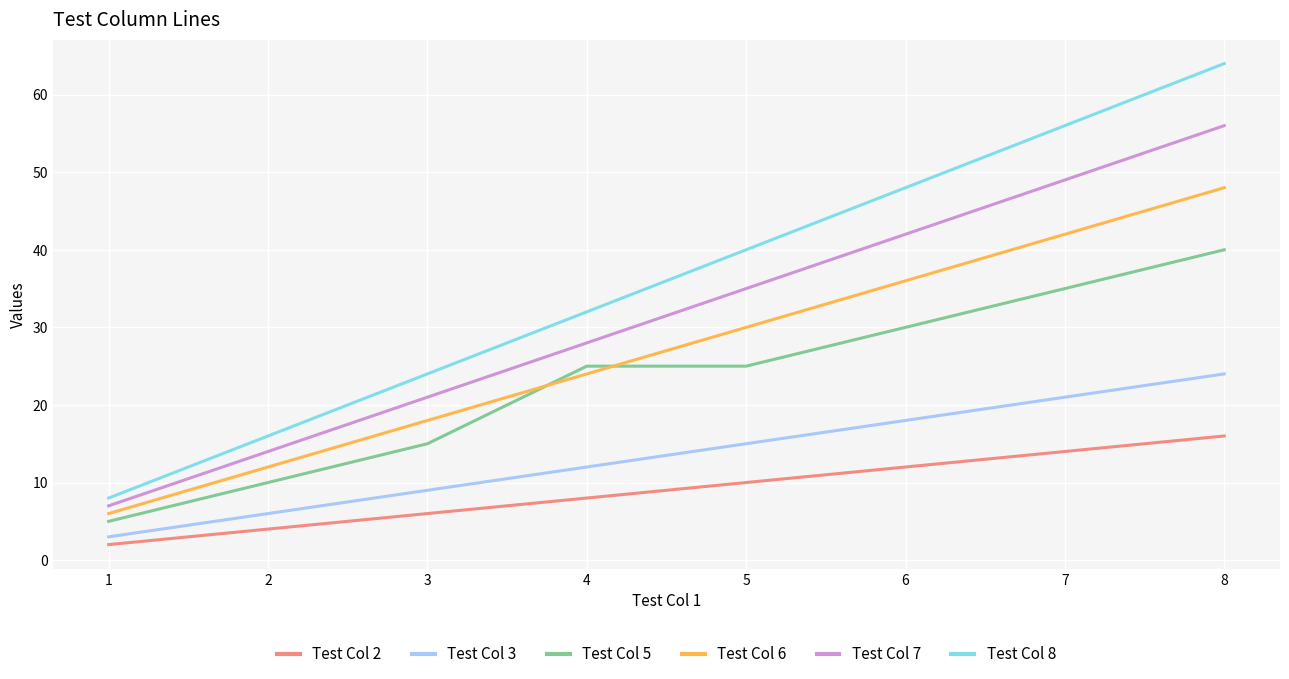

True or false: Test Col 2 has more than 1 points higher than both neighbors.

False